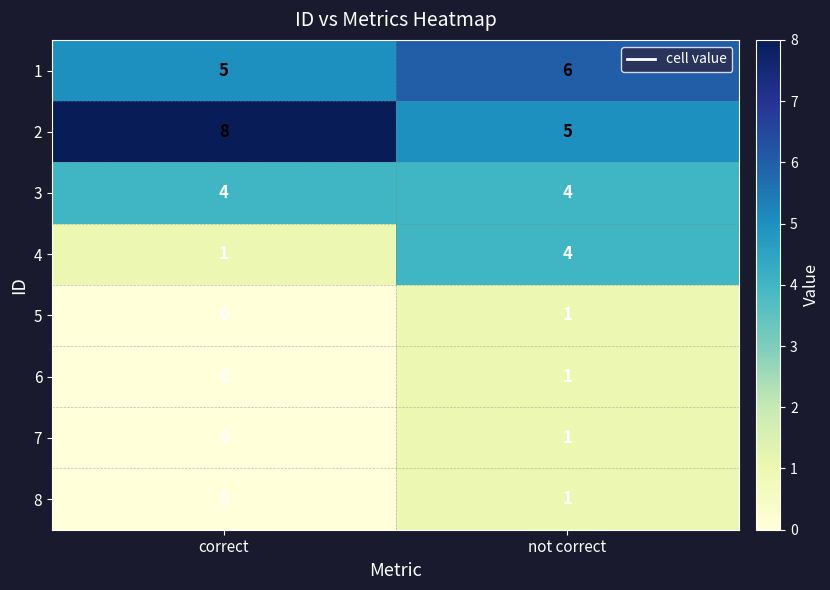

What is the greatest value displayed?

8